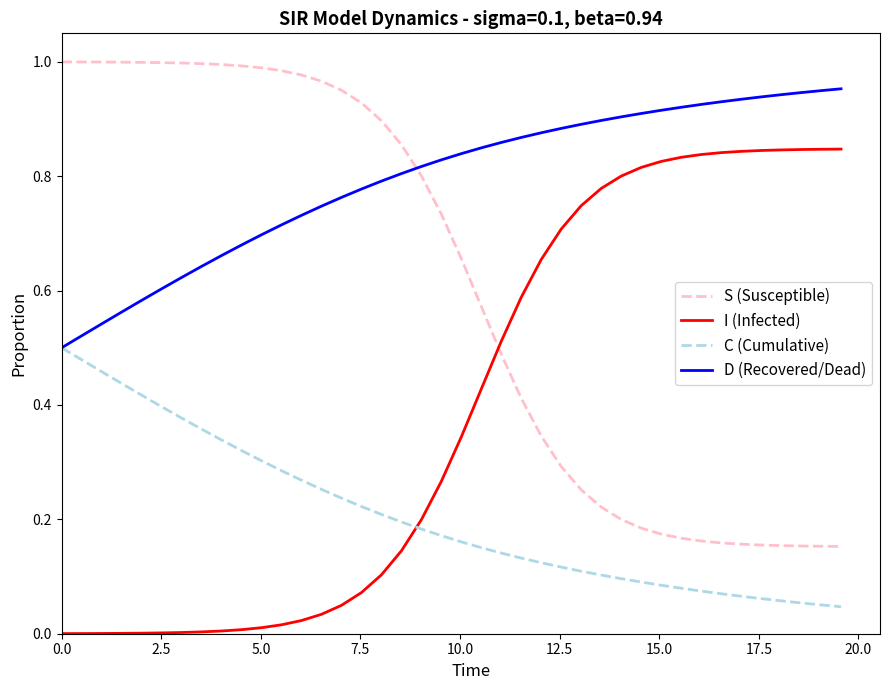

Rank the series by their maximum value, from lowest to highest.

C (Cumulative), I (Infected), D (Recovered/Dead), S (Susceptible)